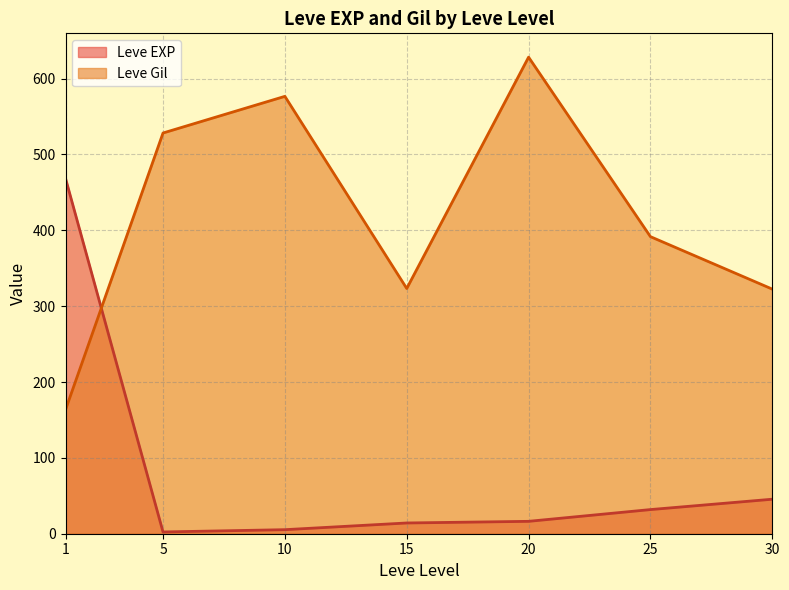

How many interior local peaks does the Leve Gil series have?

2